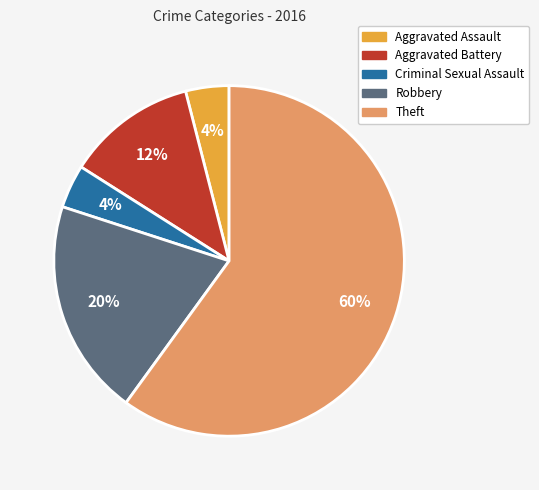

Is there any slice that represents more than half of the pie?

Yes